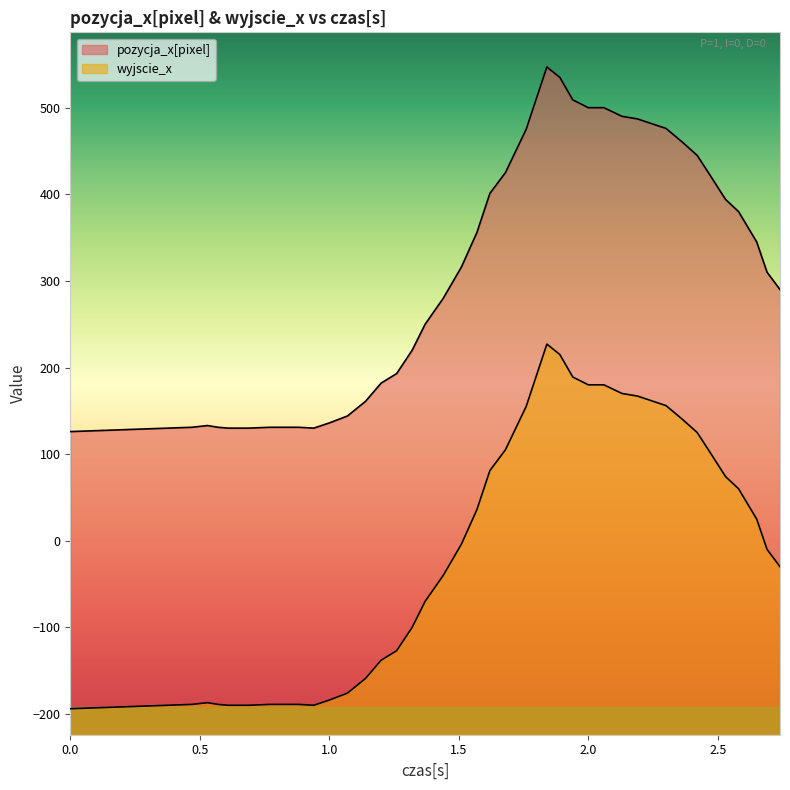

True or false: pozycja_x[pixel] and wyjscie_x cross at least once.

False